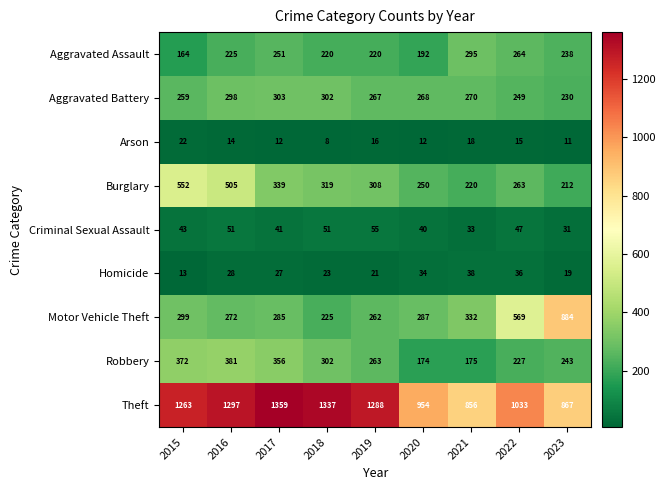

List the labels in order of Robbery value, smallest first.

2020, 2021, 2022, 2023, 2019, 2018, 2017, 2015, 2016